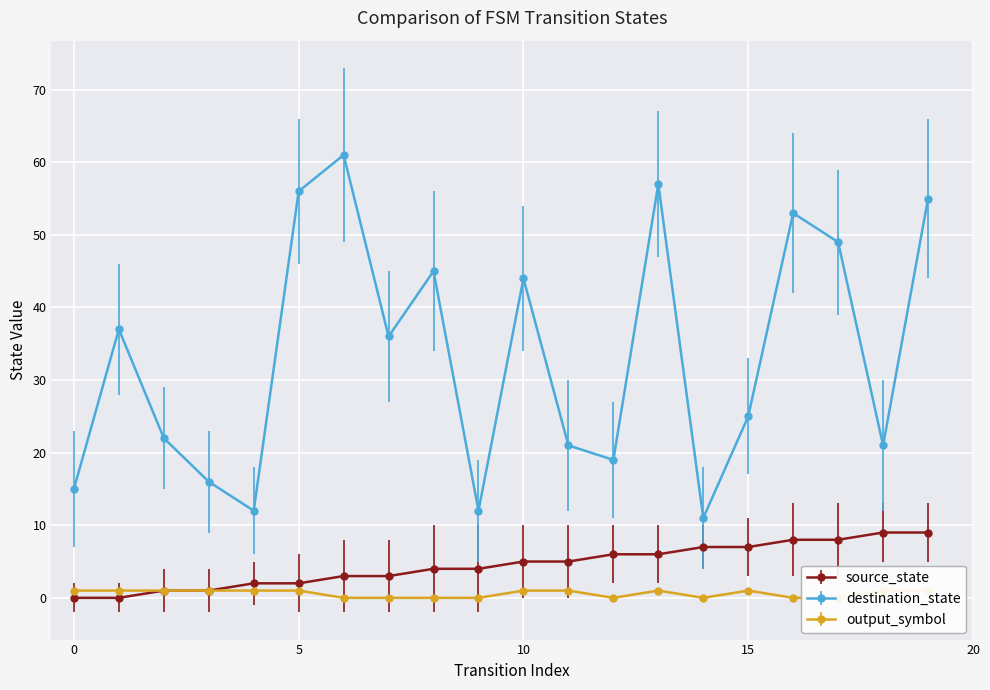

Is it true that source_state equals 9 at 19?

True